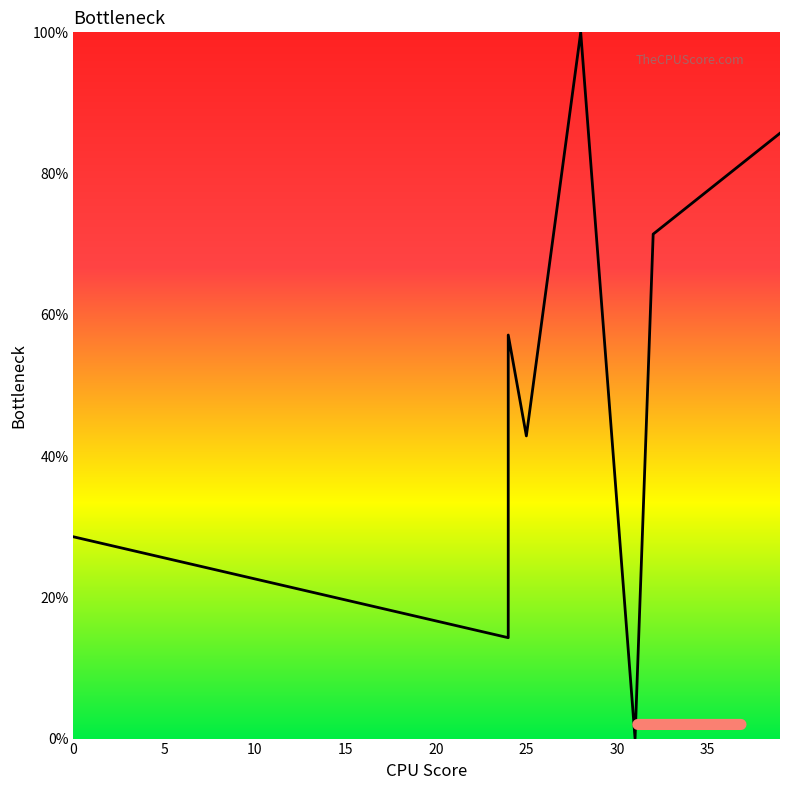

How many lines are shown in the chart?

1